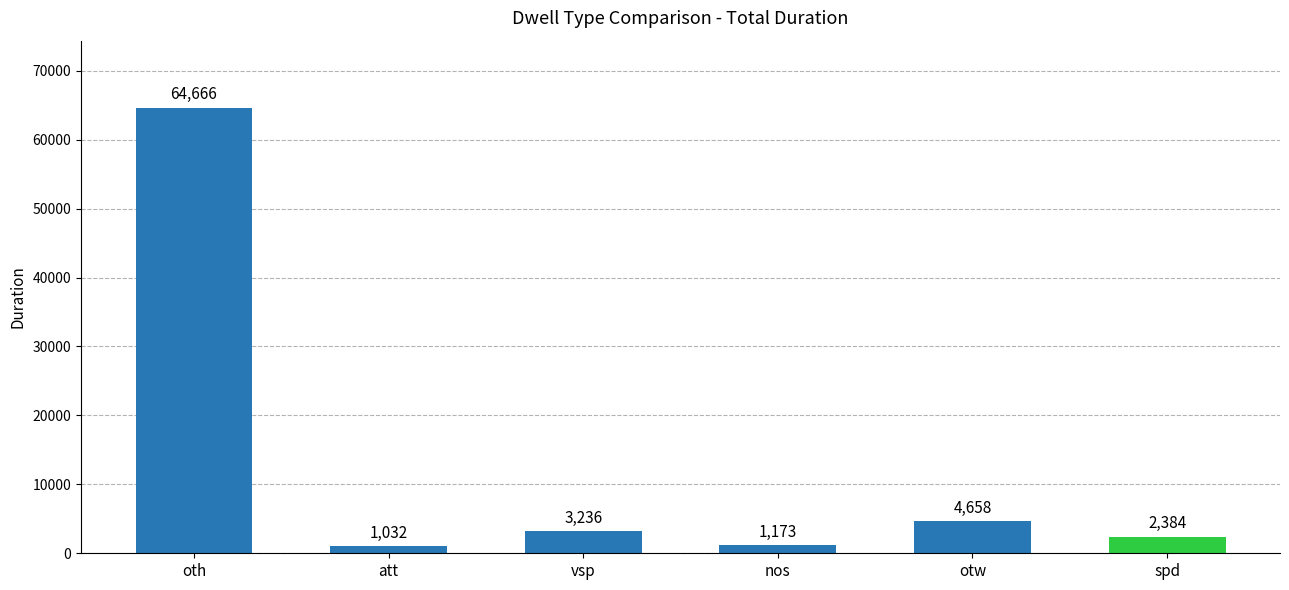

What is the label of the 6th bar from the left?

spd